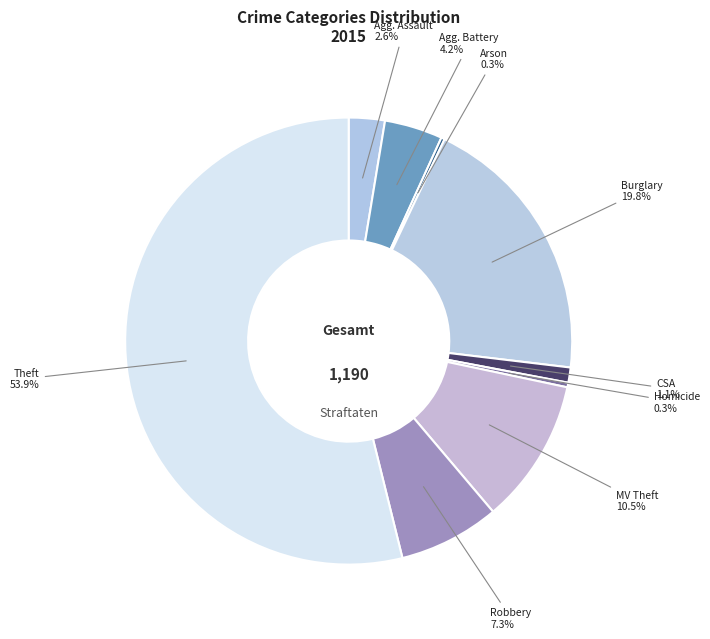

How many slices are in this pie chart?

9